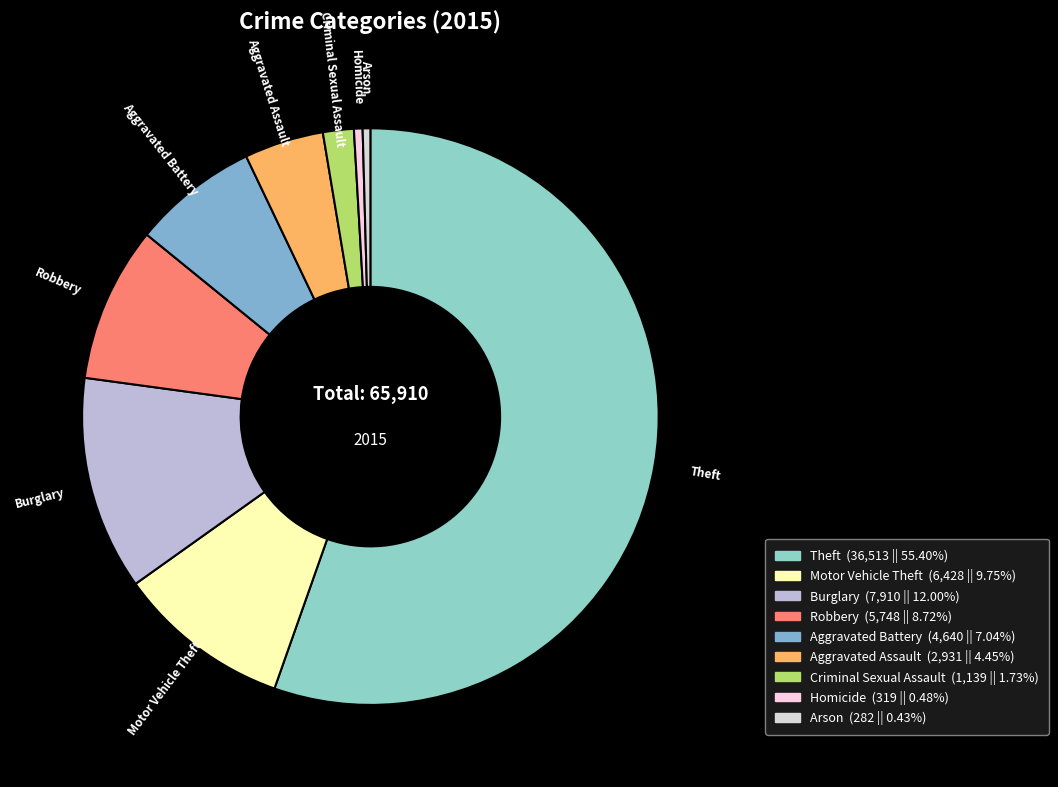

Which has a higher value, Arson or Aggravated Assault?

Aggravated Assault